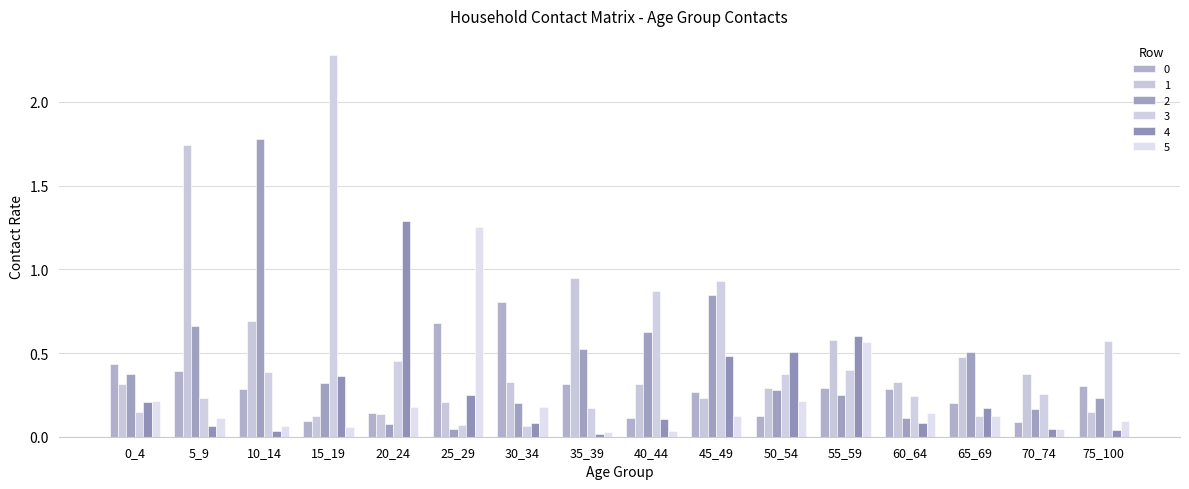

The value of 3 at 10_14 is 0.2. True or false?

False